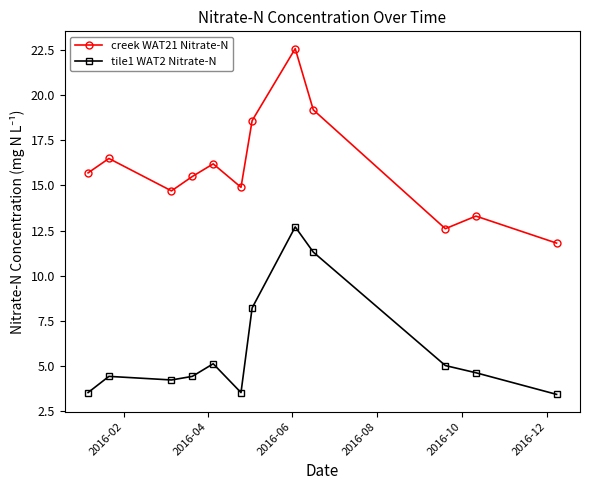

What is the minimum value shown in the chart?

3.4